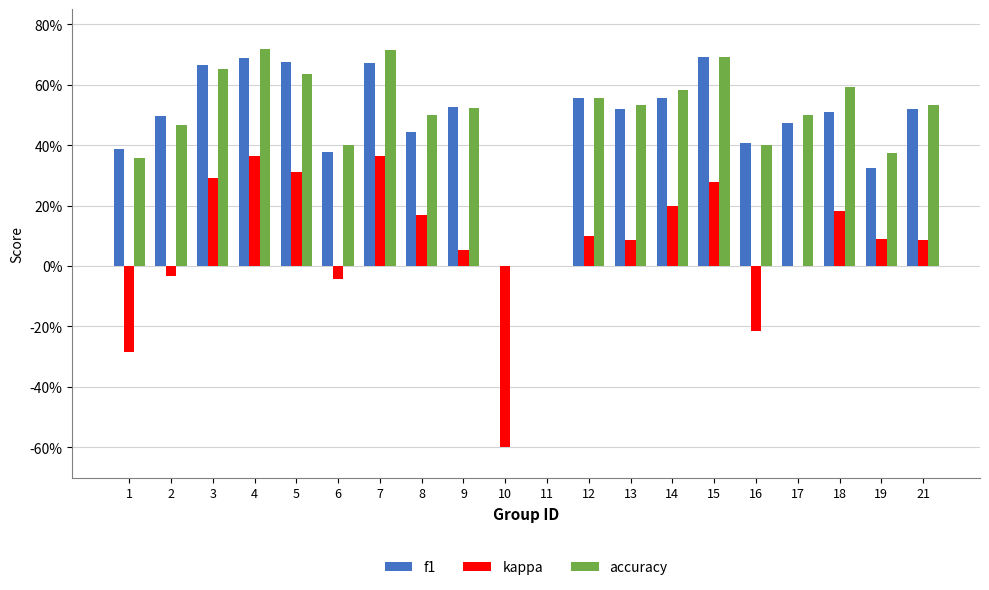

Does the chart contain stacked bars?

No